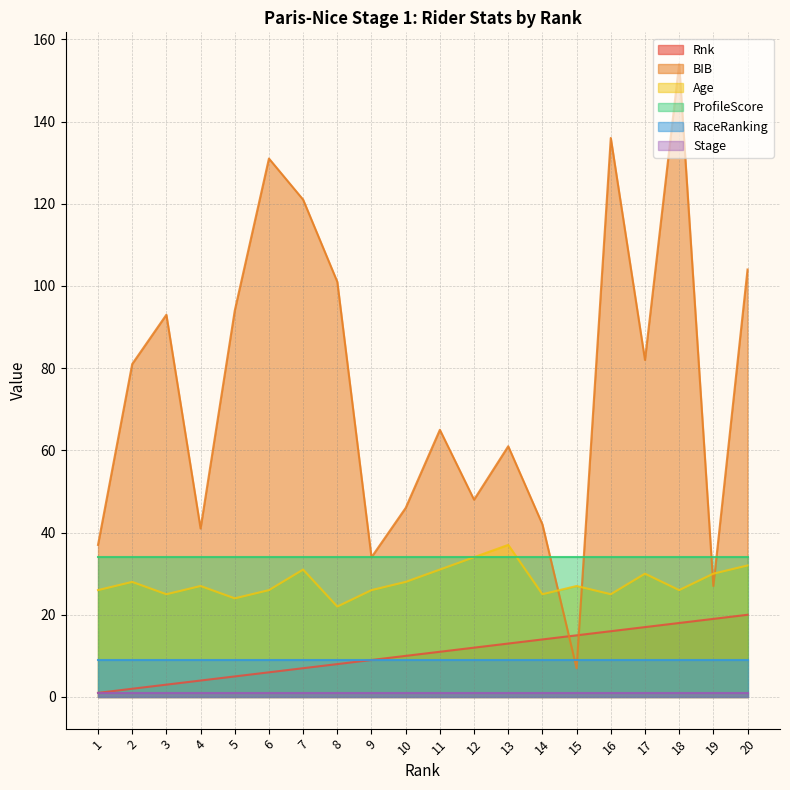

What is the value of the BIB point at the 3rd from the left?

93